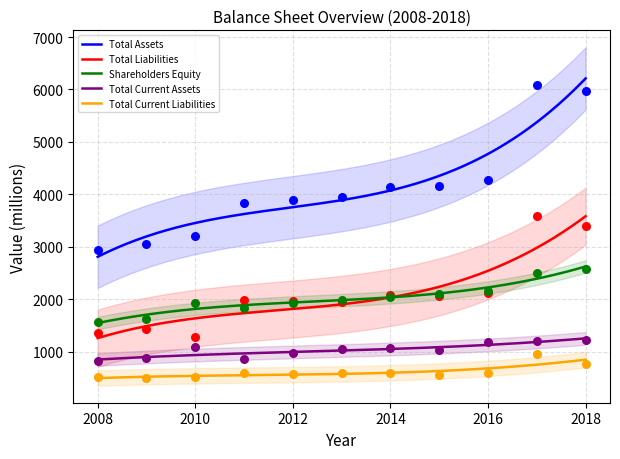

What are all the series names shown in the legend?

Total Assets, Total Liabilities, Shareholders Equity, Total Current Assets, Total Current Liabilities